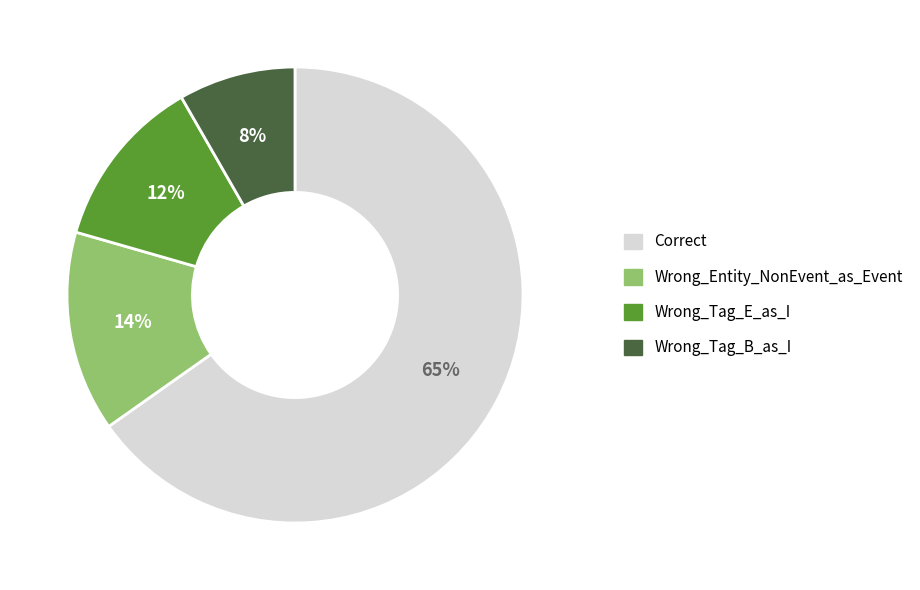

Rank the categories by value from lowest to highest.

Wrong_Tag_B_as_I, Wrong_Tag_E_as_I, Wrong_Entity_NonEvent_as_Event, Correct